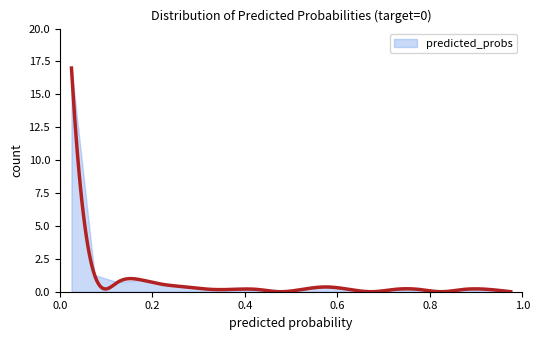

Between 8 and 11, which is larger?

8